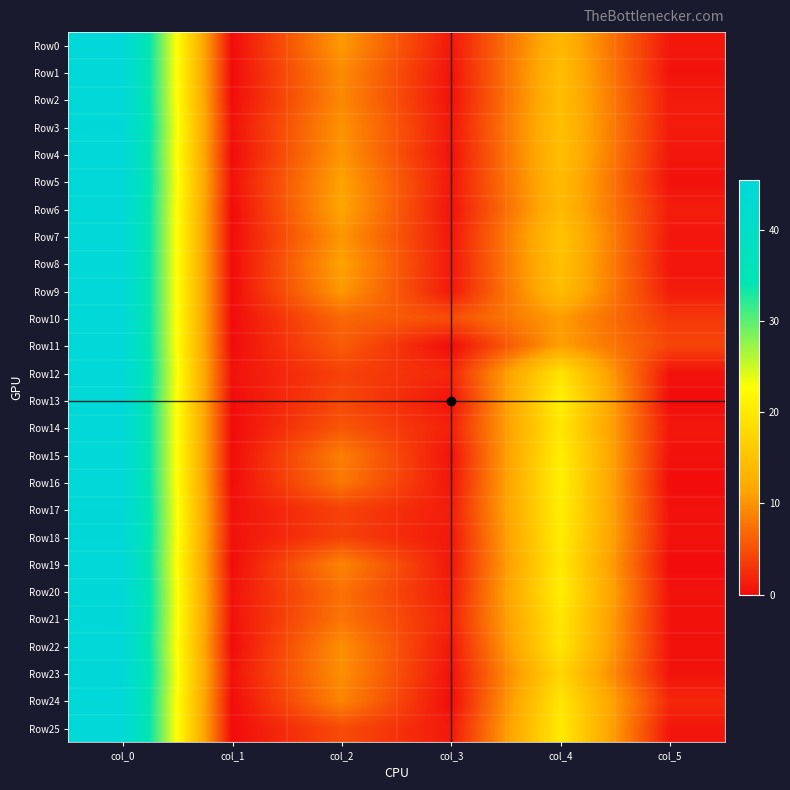

Reading left to right, extract all data points from this chart.

Row0: col_0=45.0	col_1=0.0	col_2=10.5	col_3=0.9	col_4=13.8	col_5=0.8
Row1: col_0=45.0	col_1=0.0	col_2=9.5	col_3=0.5	col_4=14.5	col_5=0.5
Row2: col_0=45.0	col_1=0.0	col_2=9.2	col_3=0.4	col_4=14.5	col_5=1.1
Row3: col_0=45.3	col_1=0.5	col_2=10.0	col_3=0.8	col_4=14.8	col_5=1.1
Row4: col_0=45.0	col_1=0.0	col_2=10.2	col_3=0.4	col_4=14.8	col_5=0.8
Row5: col_0=45.2	col_1=0.4	col_2=11.2	col_3=0.8	col_4=14.2	col_5=0.4
Row6: col_0=45.0	col_1=0.0	col_2=11.5	col_3=0.5	col_4=14.0	col_5=1.2
Row7: col_0=45.0	col_1=0.0	col_2=10.2	col_3=0.8	col_4=15.2	col_5=0.8
Row8: col_0=45.0	col_1=0.0	col_2=11.2	col_3=0.8	col_4=15.0	col_5=0.7
Row9: col_0=45.0	col_1=0.0	col_2=10.5	col_3=0.9	col_4=14.5	col_5=1.1
Row10: col_0=45.0	col_1=0.0	col_2=6.8	col_3=4.8	col_4=10.8	col_5=3.3
Row11: col_0=45.0	col_1=0.0	col_2=6.0	col_3=0.0	col_4=11.0	col_5=4.2
Row12: col_0=45.2	col_1=0.4	col_2=4.0	col_3=2.0	col_4=19.3	col_5=0.5
Row13: col_0=45.0	col_1=0.0	col_2=4.5	col_3=0.5	col_4=21.0	col_5=0.0
Row14: col_0=45.0	col_1=0.0	col_2=5.5	col_3=1.5	col_4=19.8	col_5=0.8
Row15: col_0=45.0	col_1=0.0	col_2=8.5	col_3=0.5	col_4=20.8	col_5=0.4
Row16: col_0=45.0	col_1=0.0	col_2=8.0	col_3=0.7	col_4=21.0	col_5=0.0
Row17: col_0=45.2	col_1=0.4	col_2=4.0	col_3=1.2	col_4=20.8	col_5=0.4
Row18: col_0=45.2	col_1=0.4	col_2=4.0	col_3=0.8	col_4=20.5	col_5=0.5
Row19: col_0=45.0	col_1=0.0	col_2=9.0	col_3=0.8	col_4=20.0	col_5=0.0
Row20: col_0=45.3	col_1=0.5	col_2=7.5	col_3=1.1	col_4=20.7	col_5=0.5
Row21: col_0=45.3	col_1=0.5	col_2=7.8	col_3=1.6	col_4=19.7	col_5=0.5
Row22: col_0=45.0	col_1=0.0	col_2=9.8	col_3=0.8	col_4=19.5	col_5=0.5
Row23: col_0=45.5	col_1=0.5	col_2=9.8	col_3=0.4	col_4=17.5	col_5=0.5
Row24: col_0=45.0	col_1=0.0	col_2=9.0	col_3=0.0	col_4=19.5	col_5=2.1
Row25: col_0=45.0	col_1=0.0	col_2=4.7	col_3=0.9	col_4=20.0	col_5=0.7